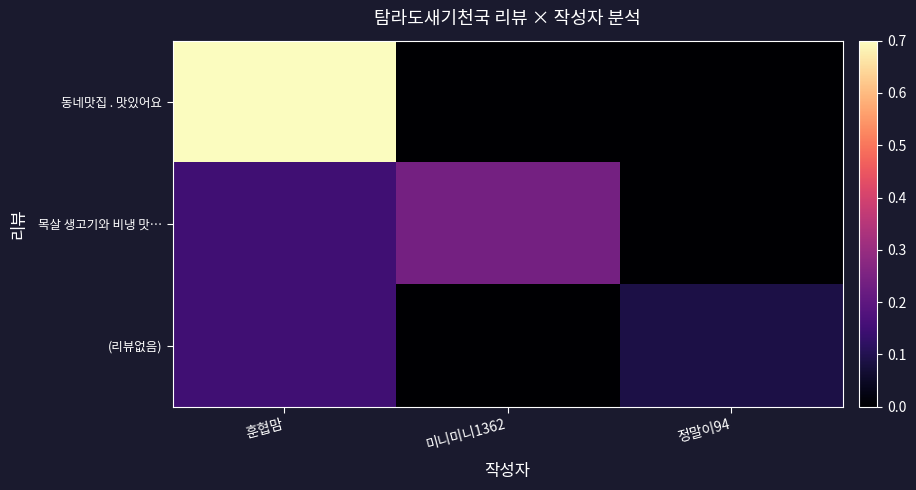

Which series has the widest spread of values?

동네맛집 . 맛있어요